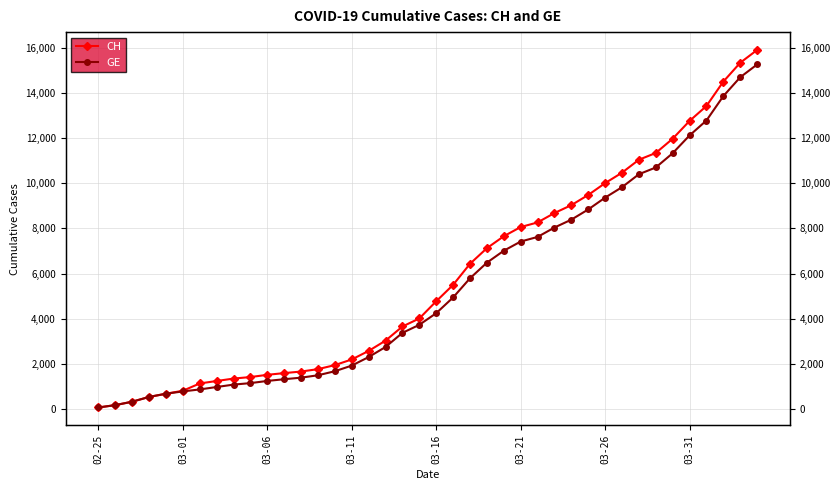

What is the highest value of the GE series?

15258